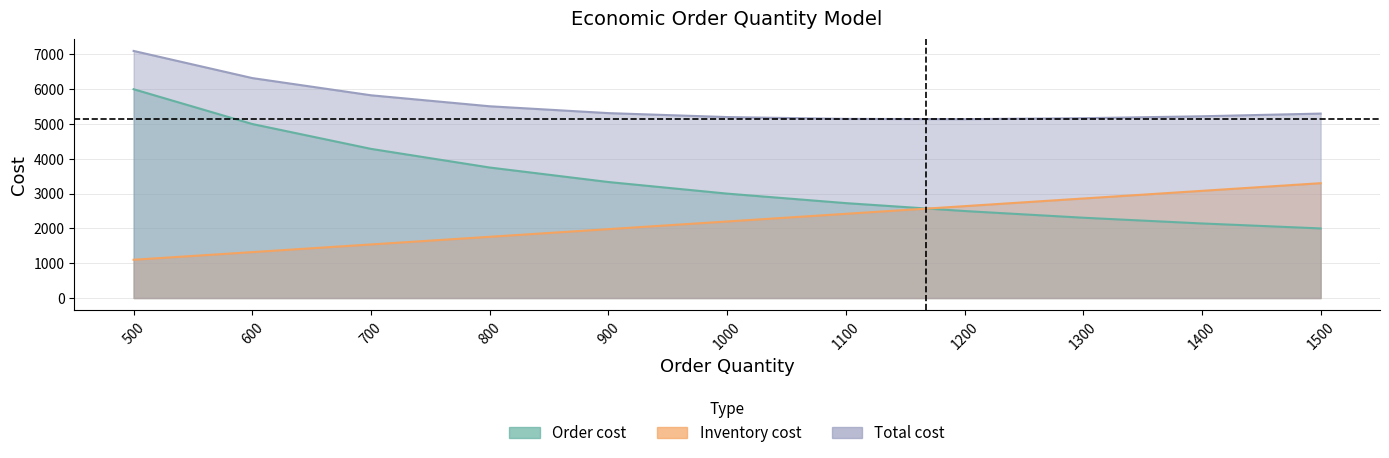

How many data points in Total cost are above 5300?

5